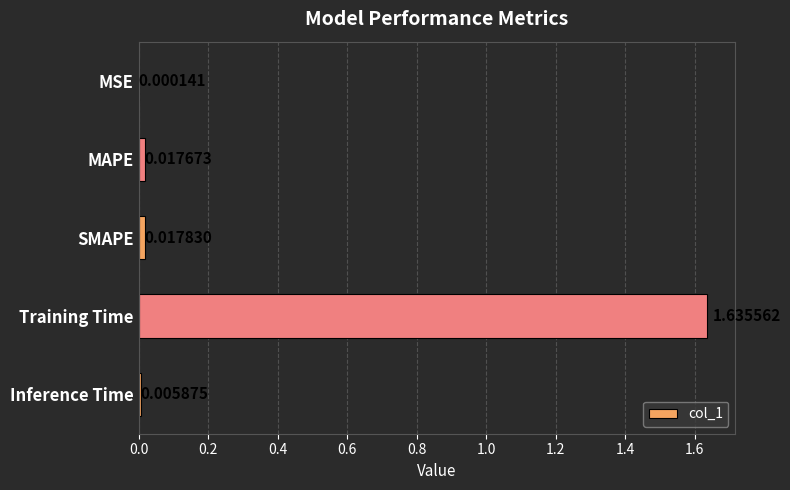

What is the change in value from SMAPE to Training Time?

+1.6